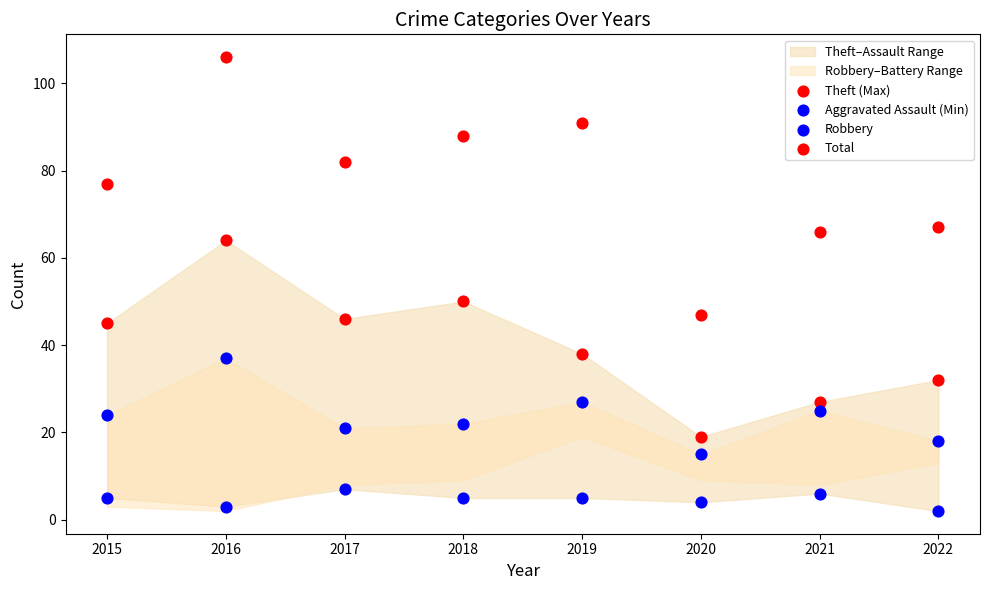

Which series has the widest spread of Y values?

Total